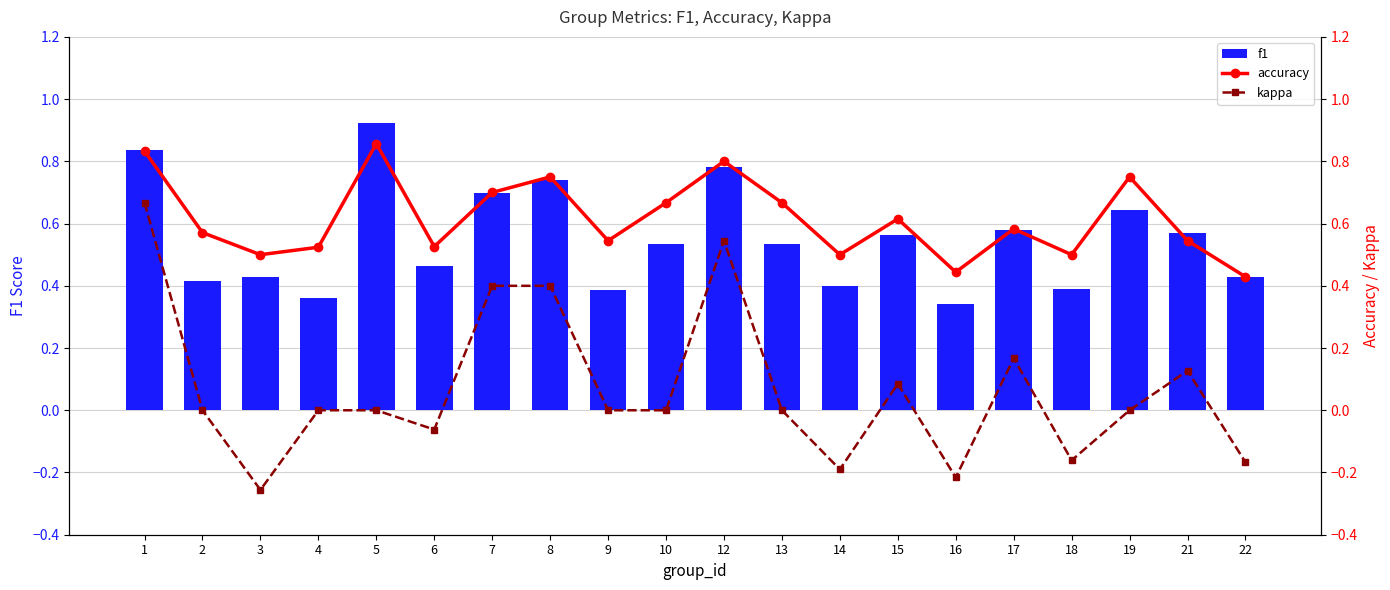

What is the approximate value of f1 at 13?

0.5